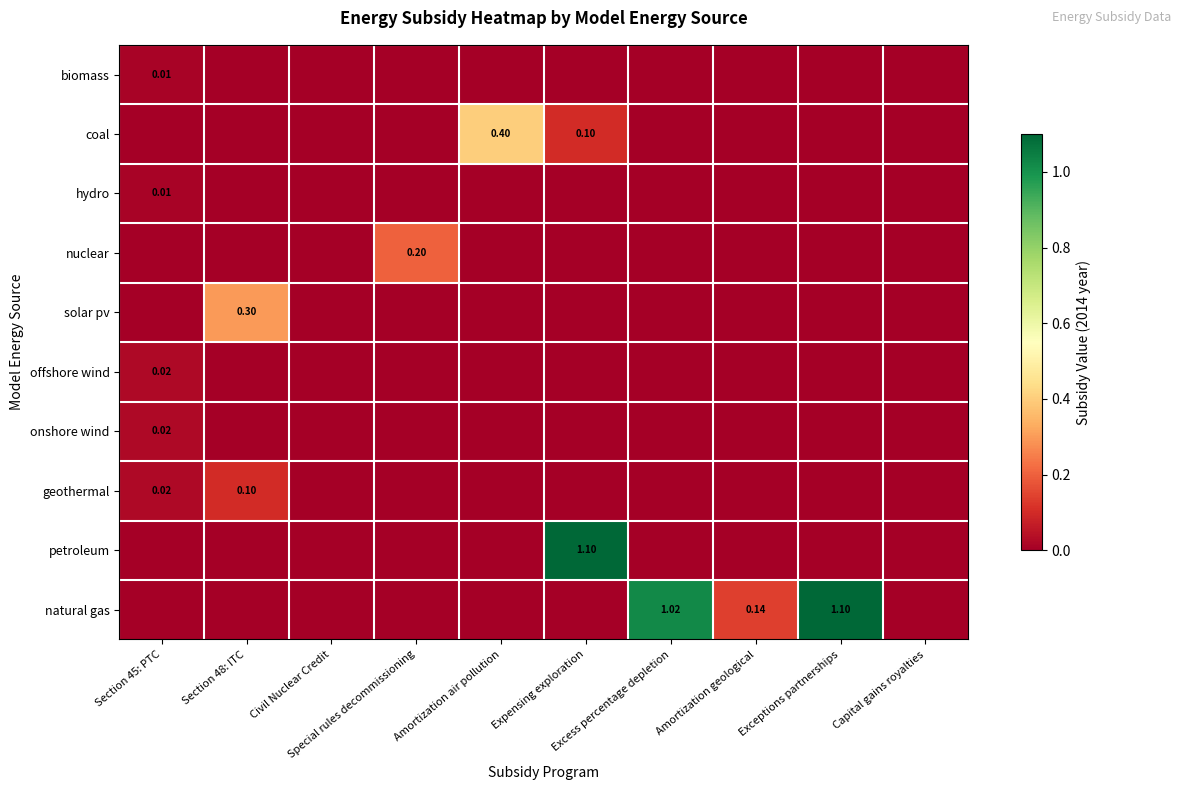

Count the number of data series in this chart.

10